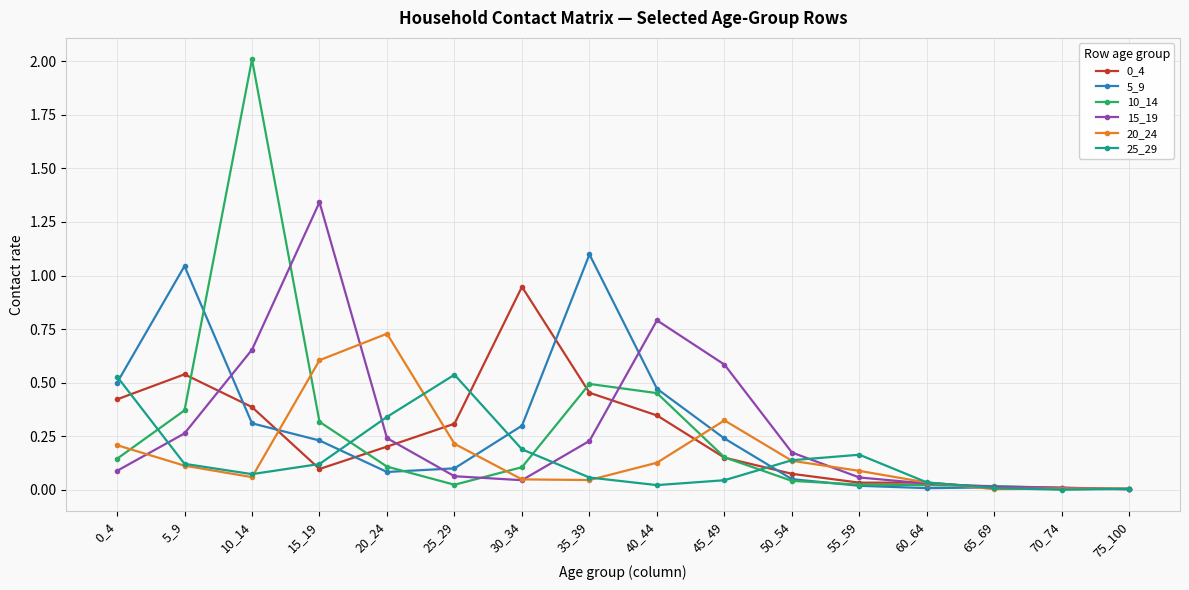

At which category does 0_4 reach its first local valley?

15_19